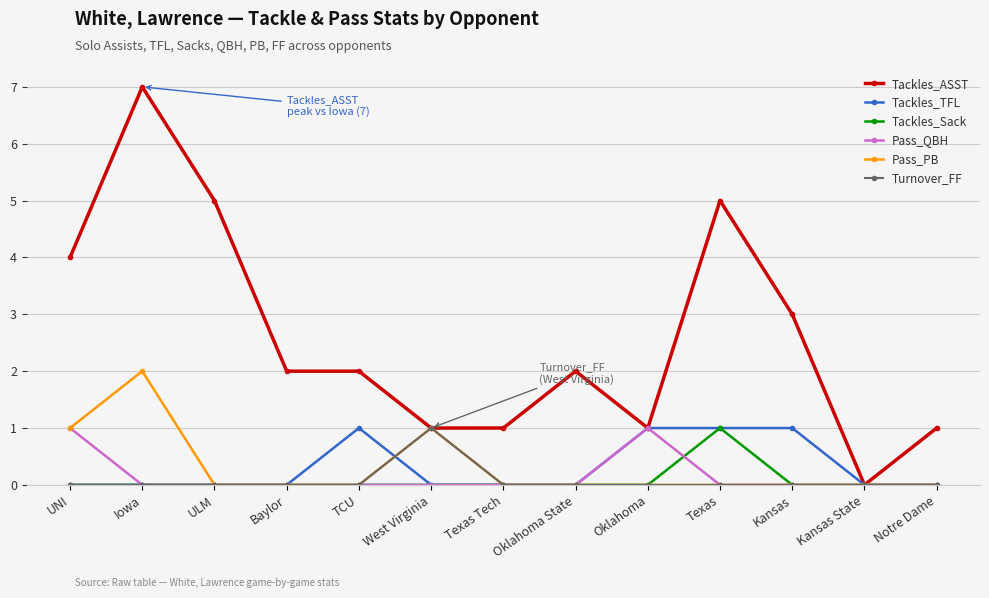

What is the greatest value displayed?

7